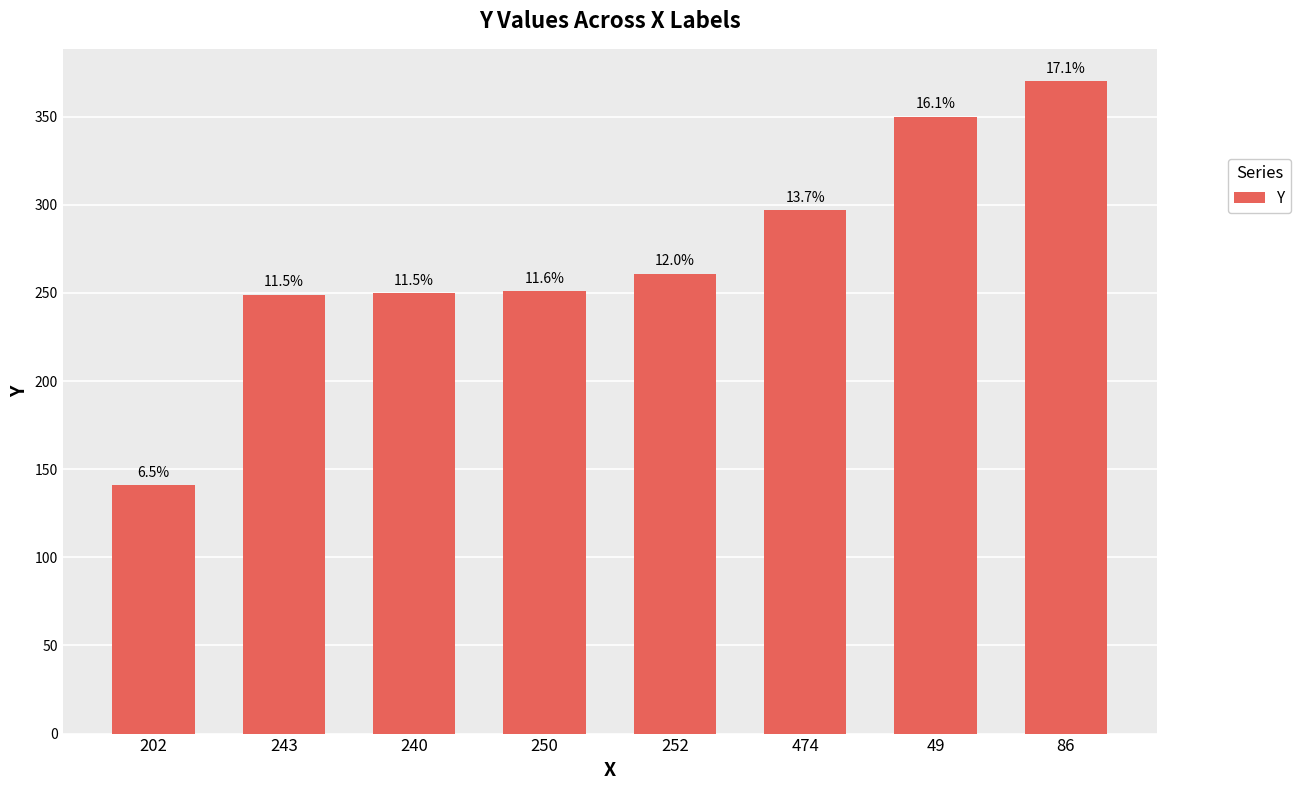

The value at 252 is 261. True or false?

True